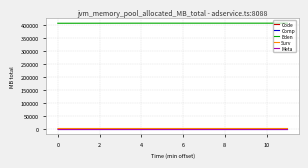

True or false: Eden and Comp intersect in this chart.

False